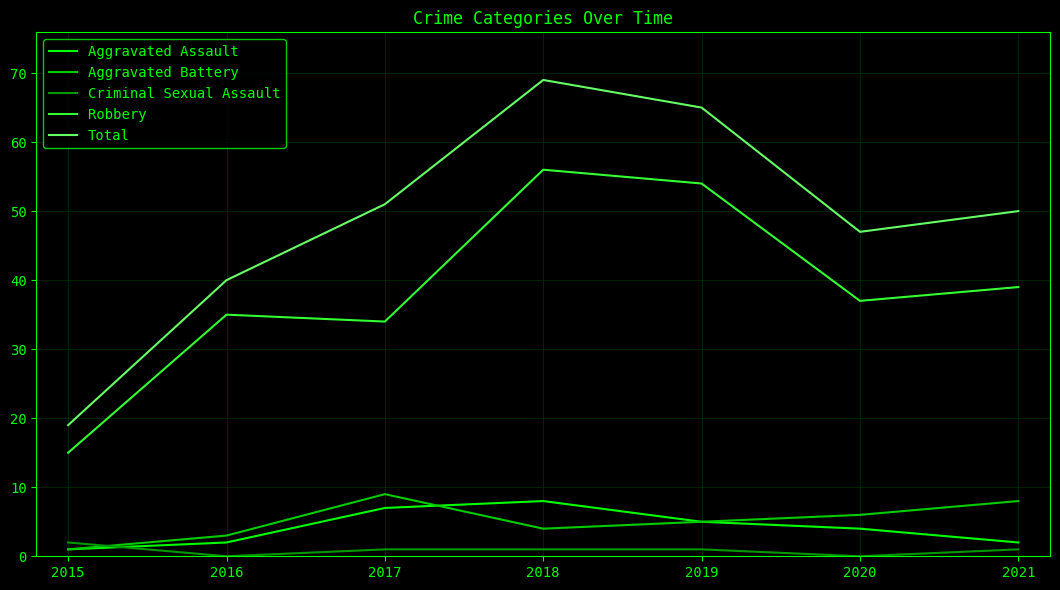

Which series has the largest total across all categories?

Total